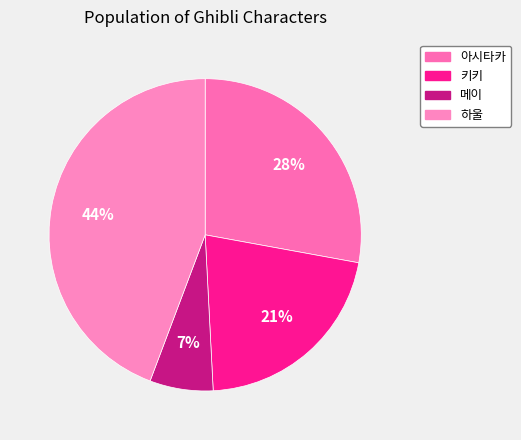

Which slice is the smallest?

메이